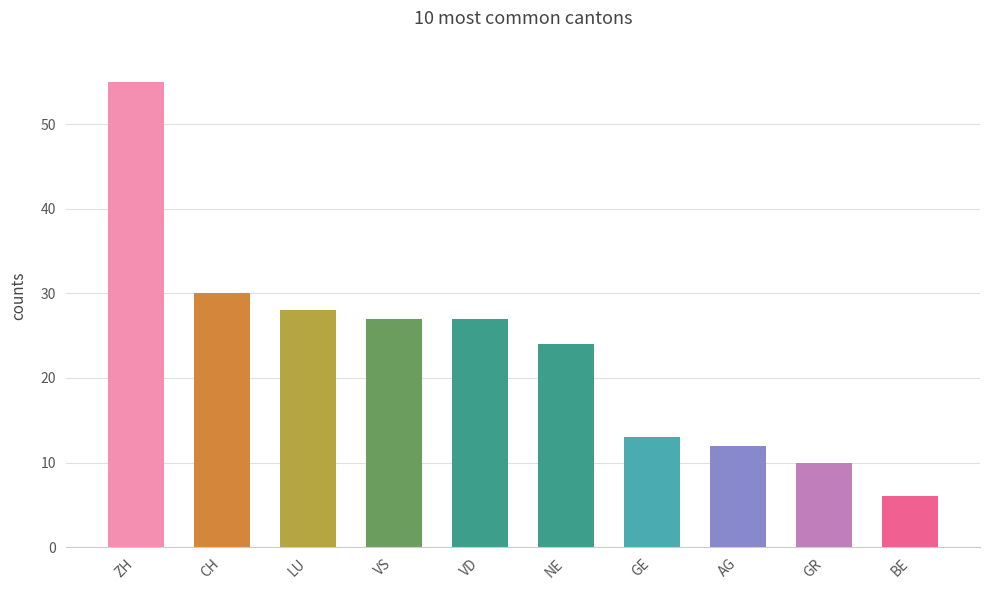

Read the value at AG, to the nearest 5.

10